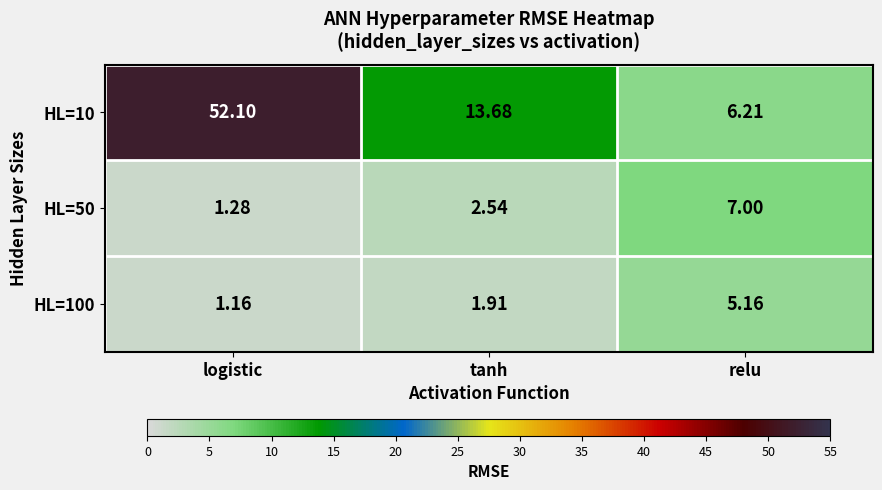

At which category is the sum across all series the highest?

logistic